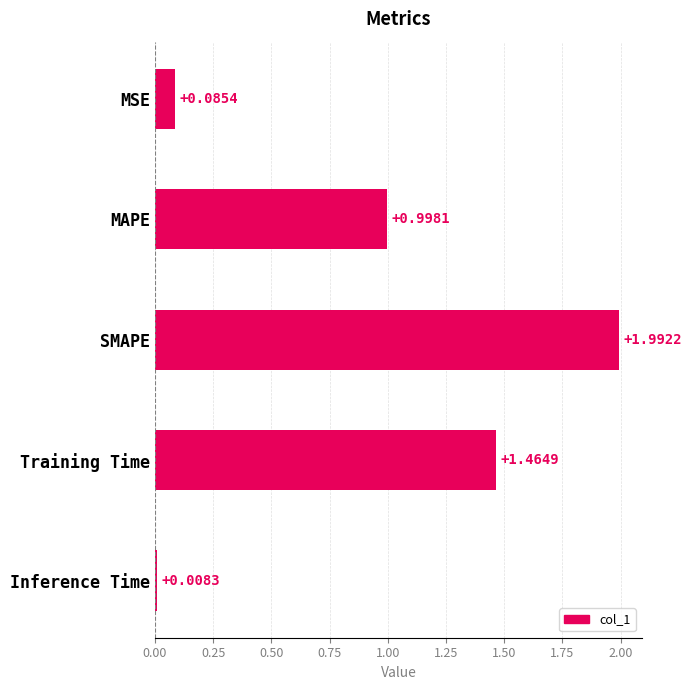

At which category does the chart reach its peak across all series?

SMAPE